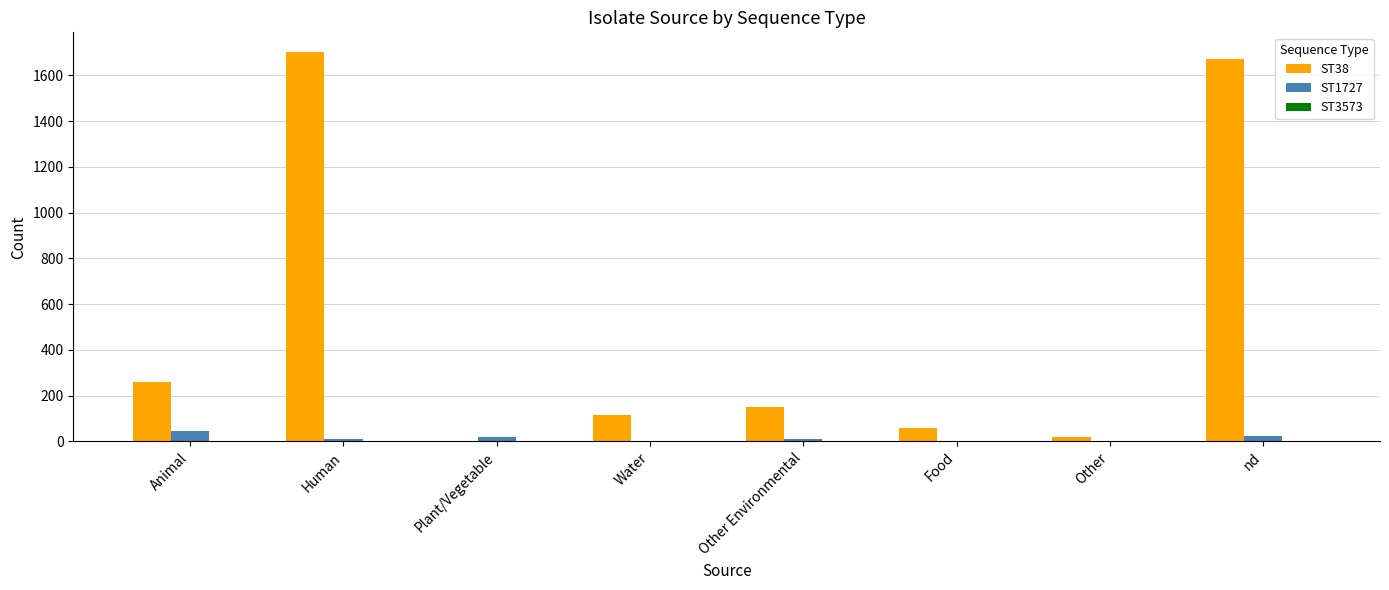

The ST1727 series shows 0 at Other. True or false?

True